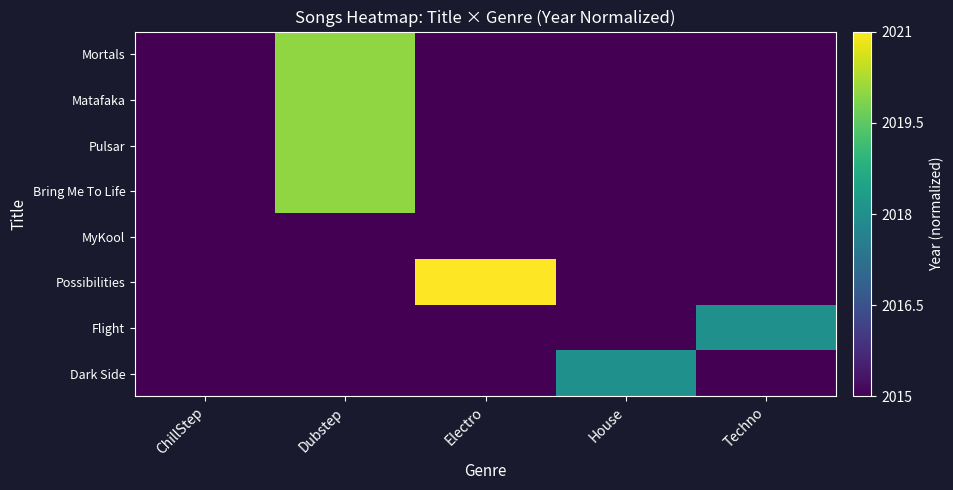

Reading right to left, what are all the values shown in this chart?

Mortals: Techno=0.0	House=0.0	Electro=0.0	Dubstep=0.8	ChillStep=0.0
Matafaka: Techno=0.0	House=0.0	Electro=0.0	Dubstep=0.8	ChillStep=0.0
Pulsar: Techno=0.0	House=0.0	Electro=0.0	Dubstep=0.8	ChillStep=0.0
Bring Me To Life: Techno=0.0	House=0.0	Electro=0.0	Dubstep=0.8	ChillStep=0.0
MyKool: Techno=0.0	House=0.0	Electro=0.0	Dubstep=0.0	ChillStep=0.0
Possibilities: Techno=0.0	House=0.0	Electro=1.0	Dubstep=0.0	ChillStep=0.0
Flight: Techno=0.5	House=0.0	Electro=0.0	Dubstep=0.0	ChillStep=0.0
Dark Side: Techno=0.0	House=0.5	Electro=0.0	Dubstep=0.0	ChillStep=0.0